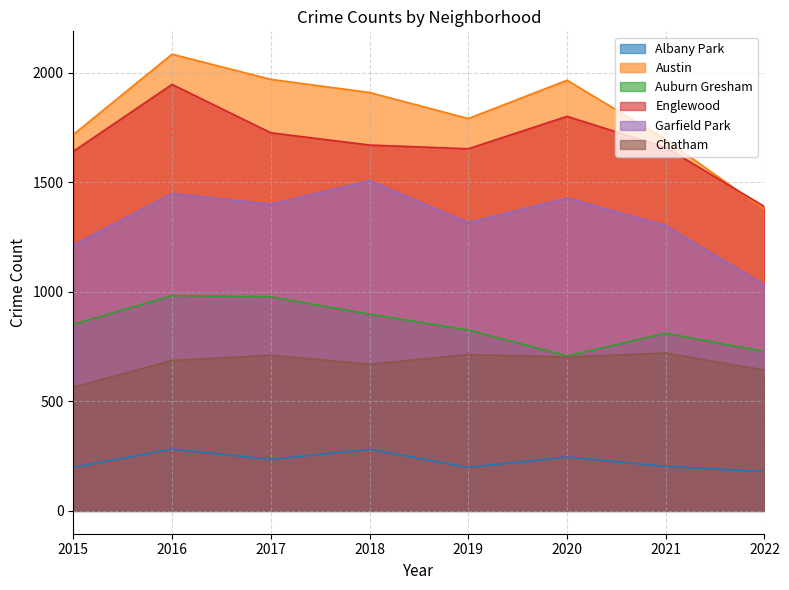

How many lines are shown in the chart?

6